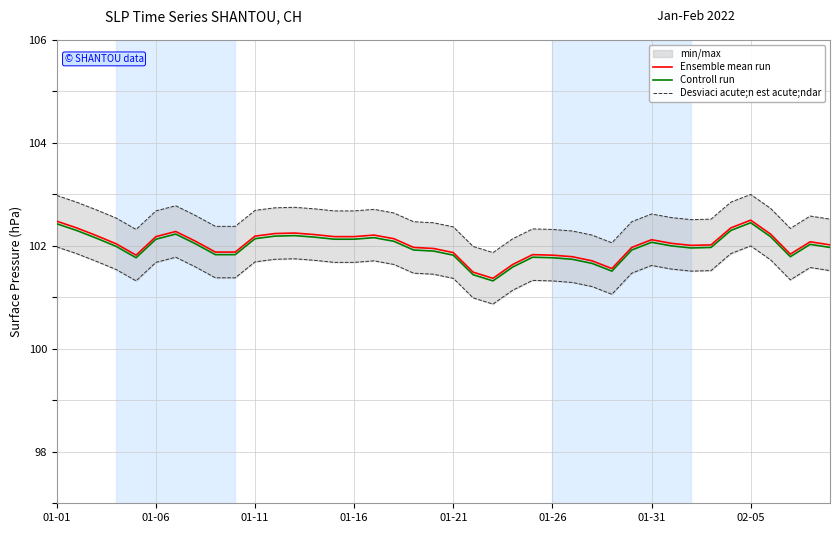

What is the difference between the maximum and second lowest values in the Desviaci acute;n est acute;ndar series?

1.0